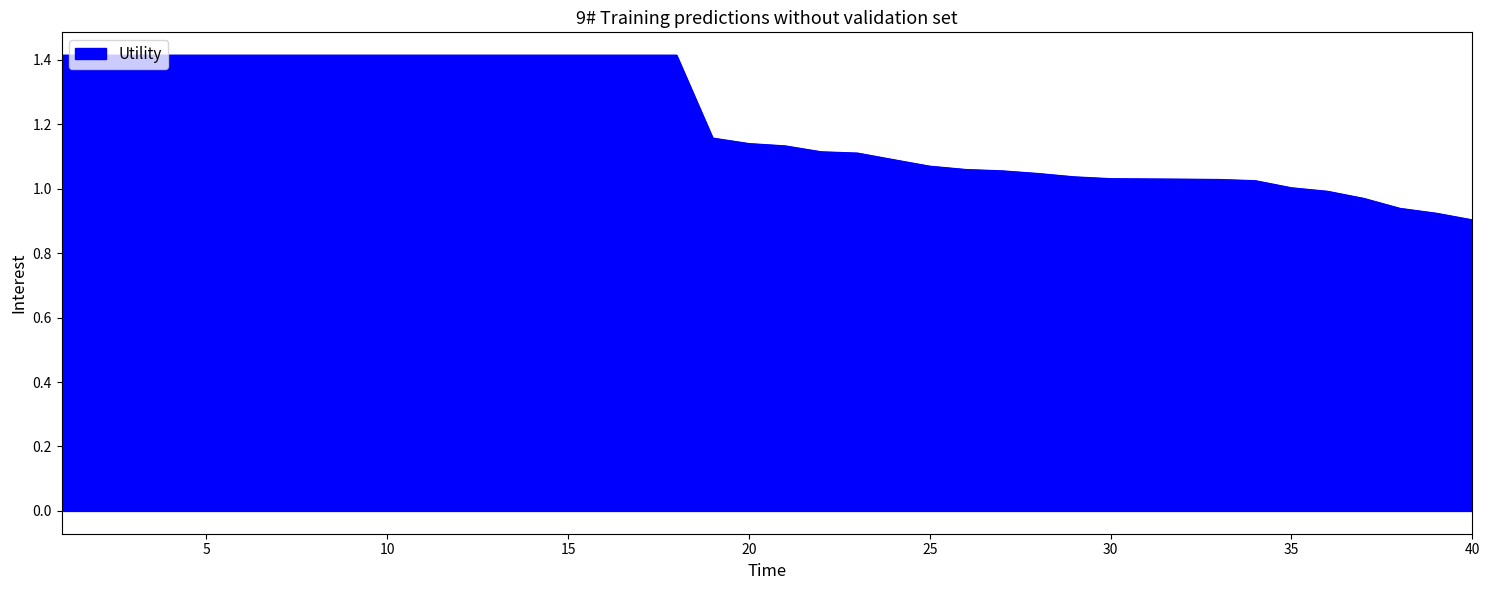

What is the difference between the maximum and minimum values?

0.5